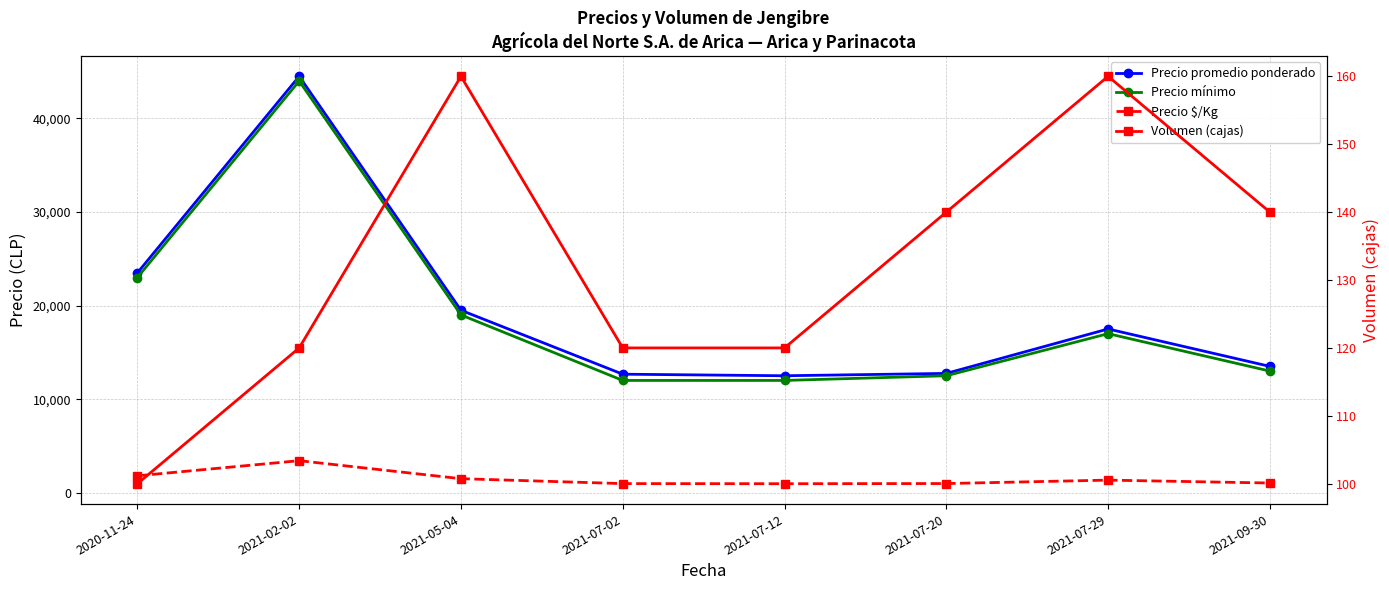

What are all the series names shown in the legend?

Precio promedio ponderado, Precio mínimo, Precio $/Kg, Volumen (cajas)